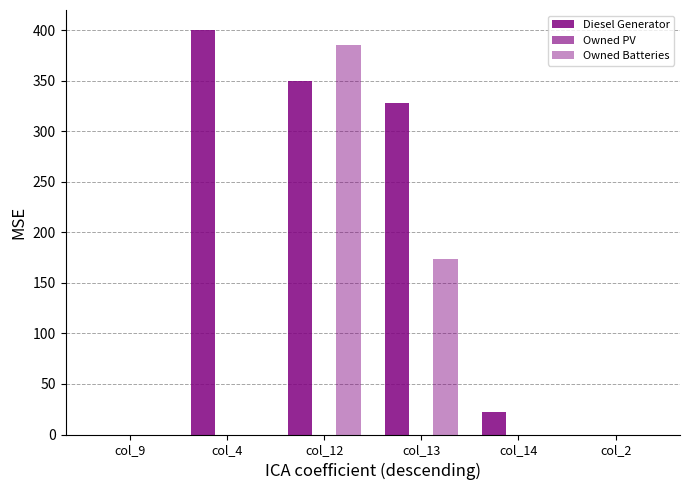

At which label does Diesel Generator reach its minimum?

col_9